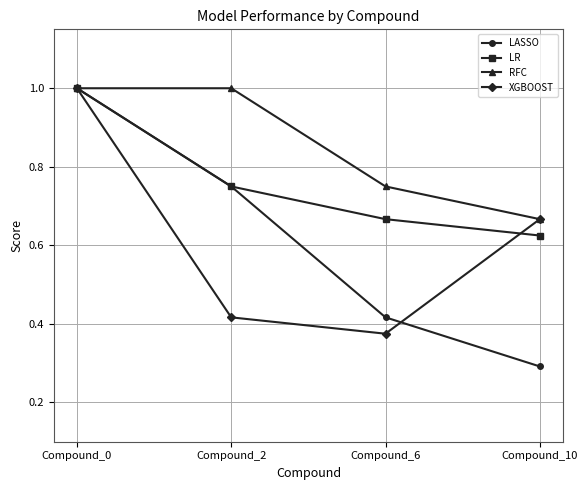

Is it true that RFC equals 0.5 at Compound_2?

False